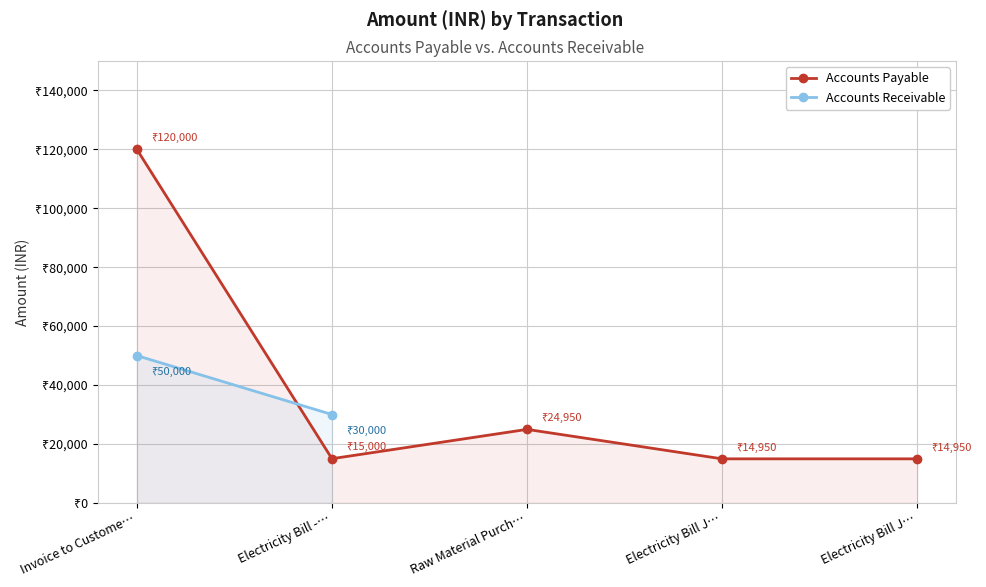

What is the value of the 3rd point from the left?

24950